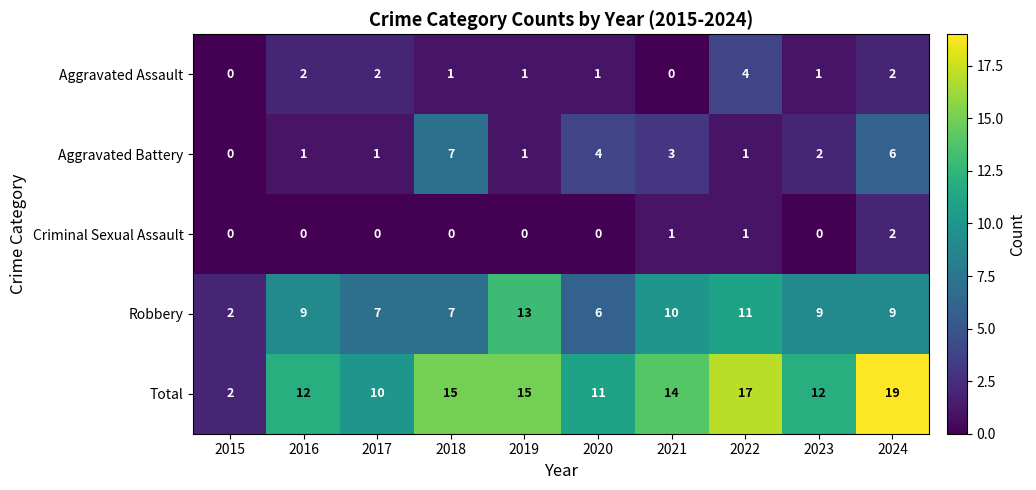

Which series has the largest total across all categories?

Total